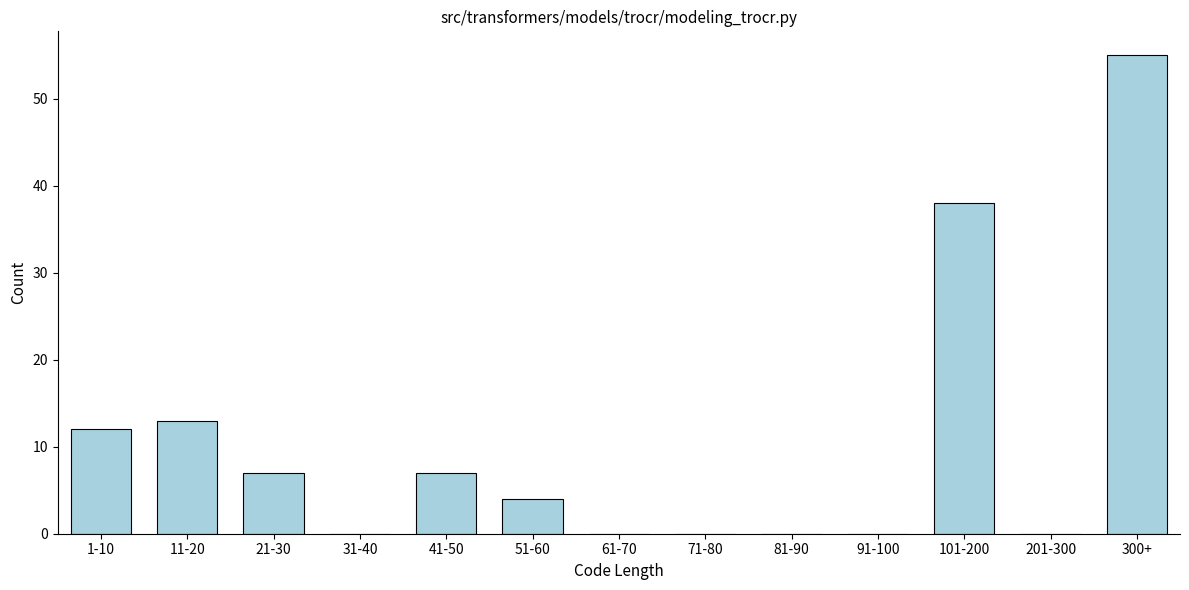

Reading left to right, what are all the values shown in this chart?

1-10=12	11-20=13	21-30=7	31-40=0	41-50=7	51-60=4	61-70=0	71-80=0	81-90=0	91-100=0	101-200=38	201-300=0	300+=55